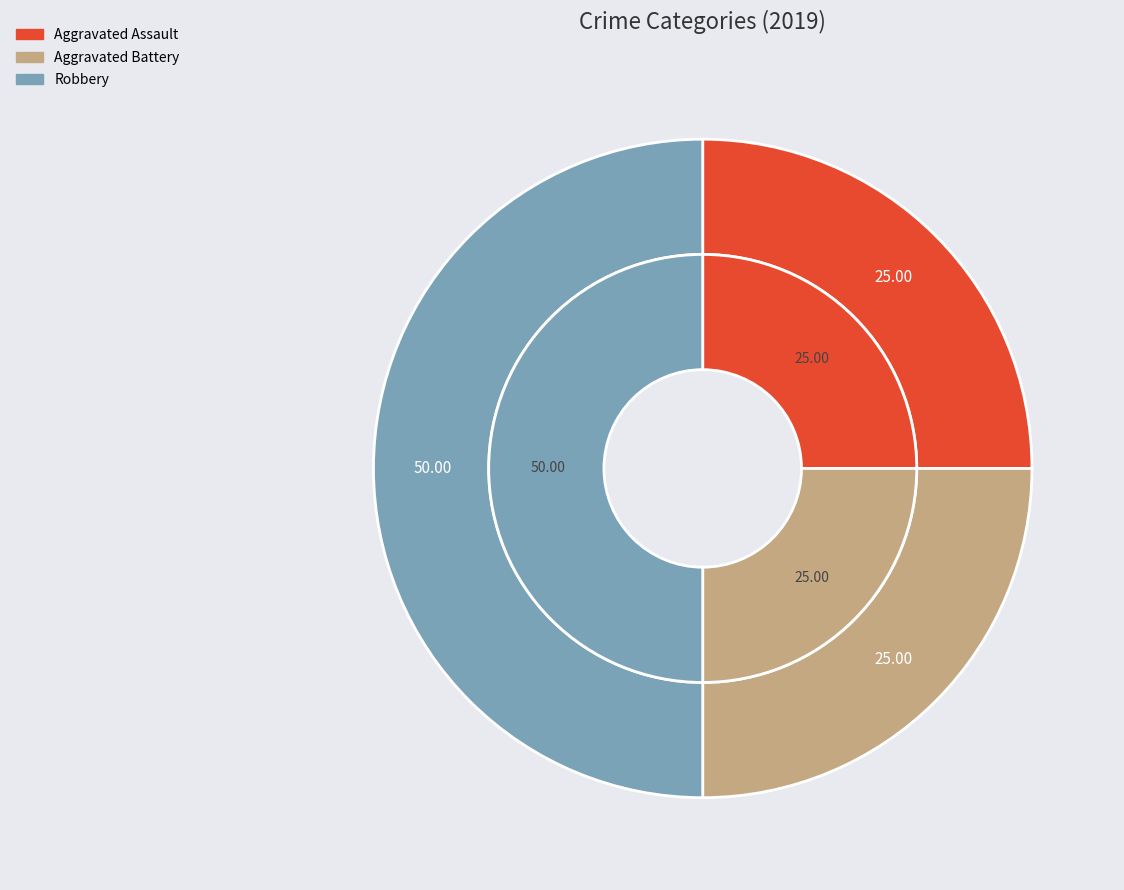

Which has a higher value, Aggravated Assault or Robbery?

Robbery